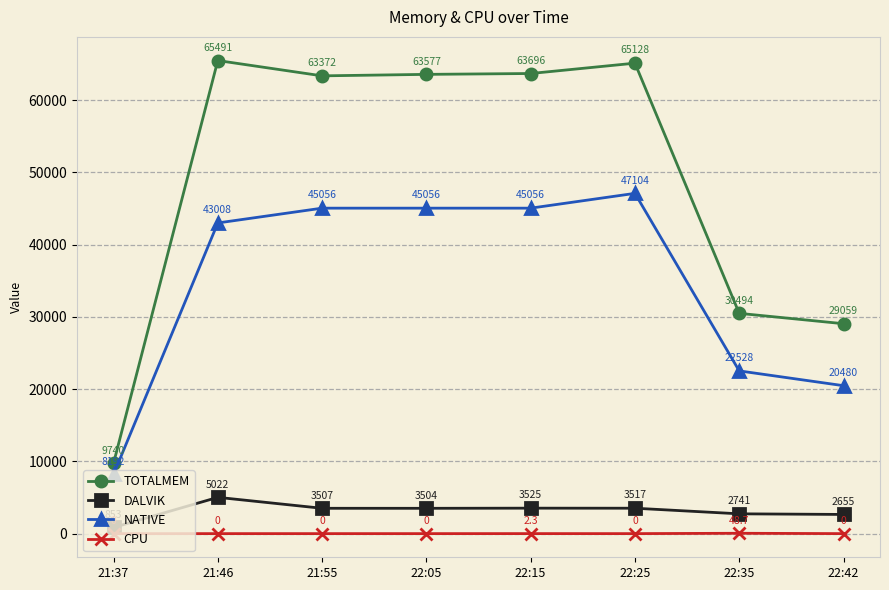

Which category has the highest value across all series?

21:46